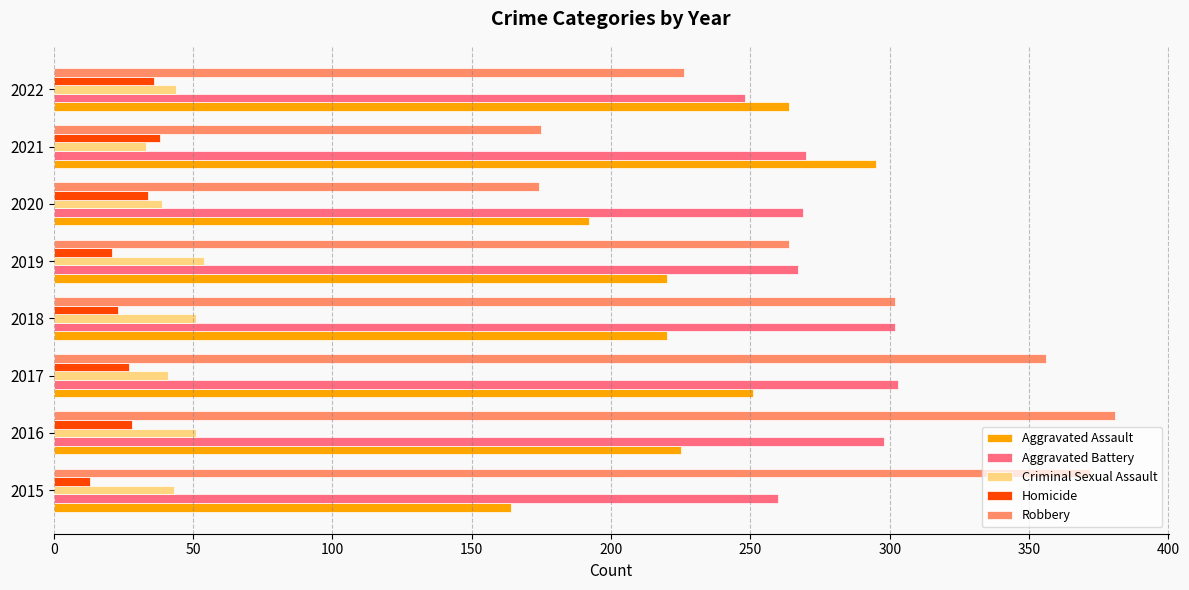

True or false: Aggravated Battery has a value of 303 at 2017.

True